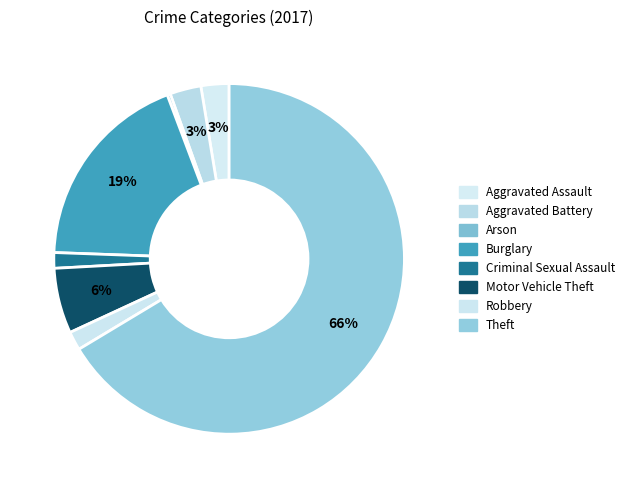

Count the number of slices in the pie.

8